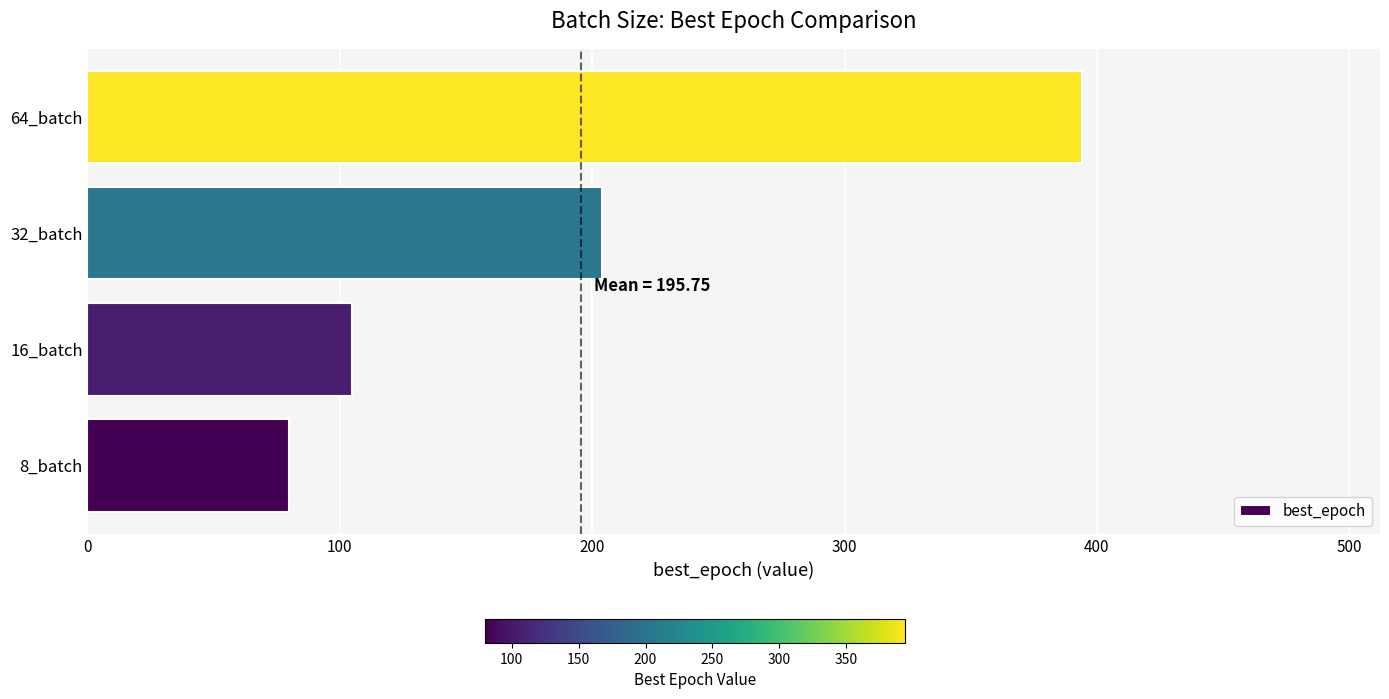

Which label corresponds to the largest value in the chart?

64_batch